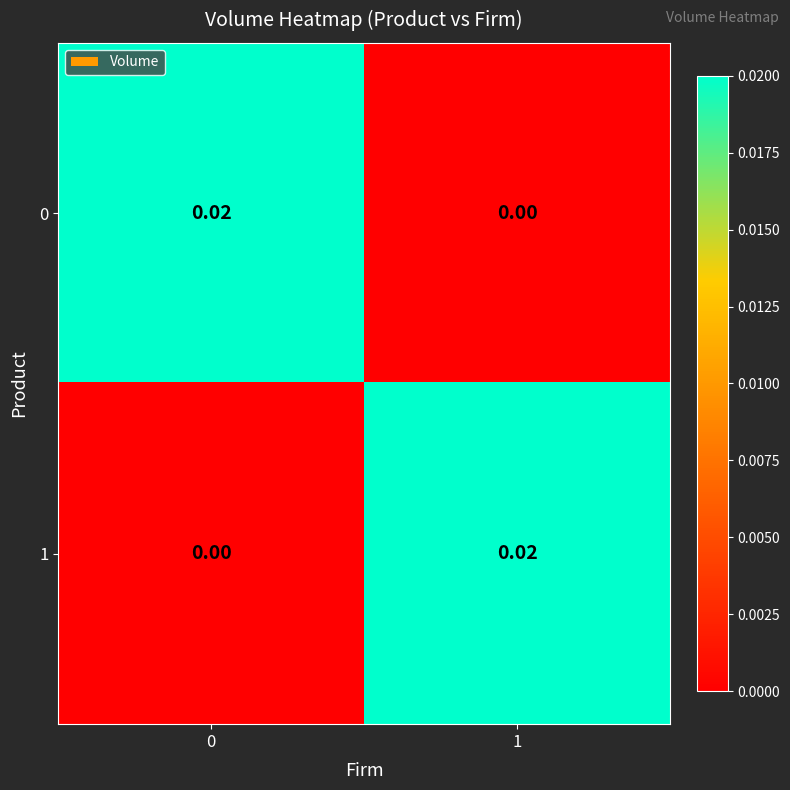

Is the value of 0 at 1 greater than the value of 1 at 1?

No